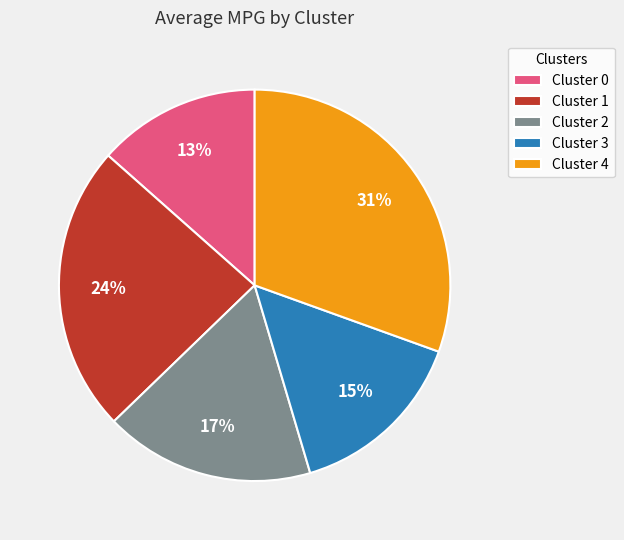

Does Cluster 2 account for over 50% of the chart?

No